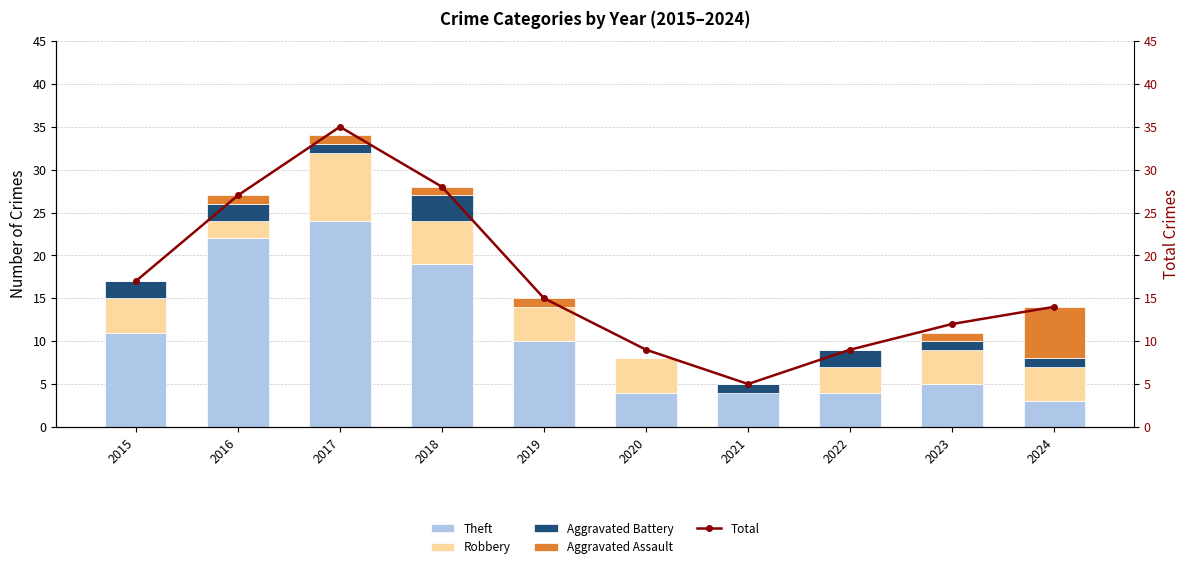

Is it true that Total equals 7 at 2023?

False